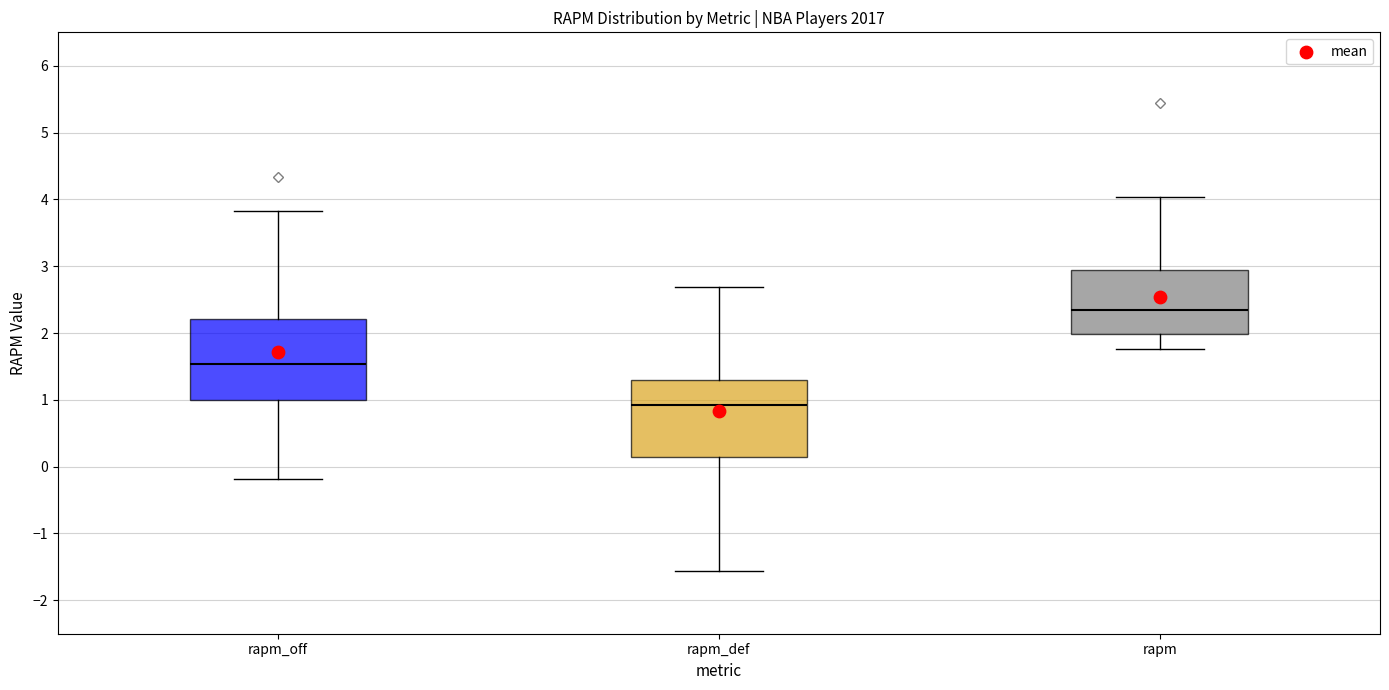

Reading left to right, transcribe this box plot: for each box, give where its median line is, the range the box spans, and where its two whiskers end, as read against the y-axis. The values are not printed on the chart, so give them approximately, as read against the axis.

rapm_off: median 1.5, box 1.0 to 2.2, whiskers -0.2 to 3.8
rapm_def: median 0.9, box 0.1 to 1.3, whiskers -1.6 to 2.7
rapm: median 2.3, box 2.0 to 2.9, whiskers 1.8 to 4.0